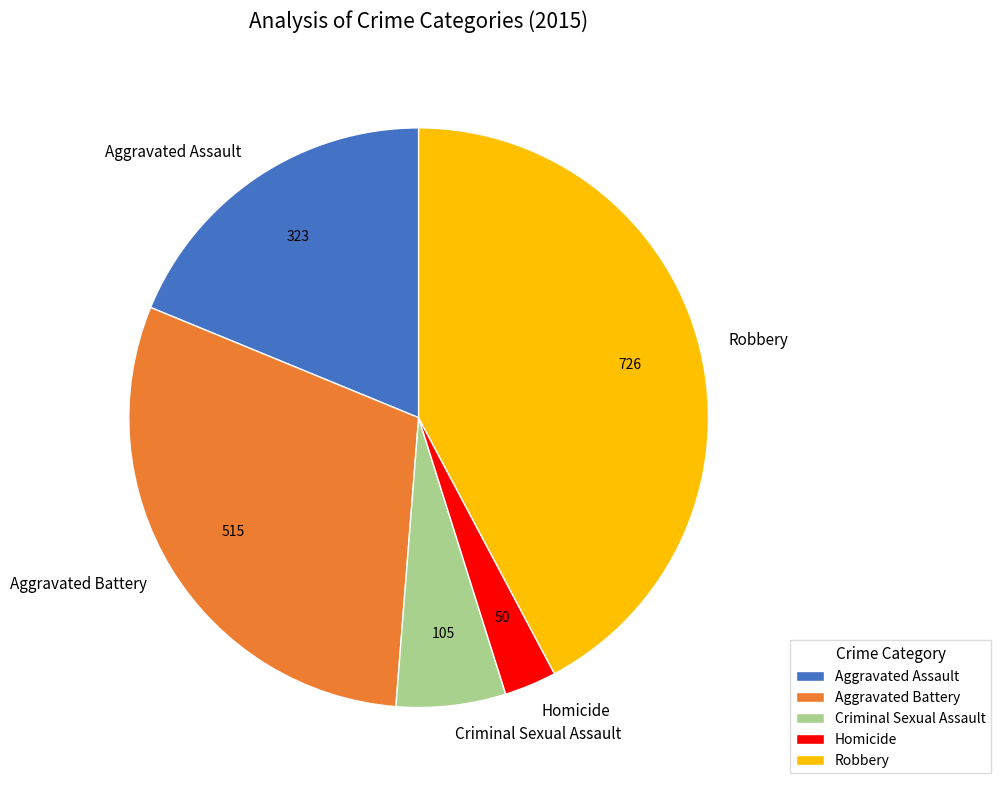

True or false: Robbery accounts for 42% of the total.

True